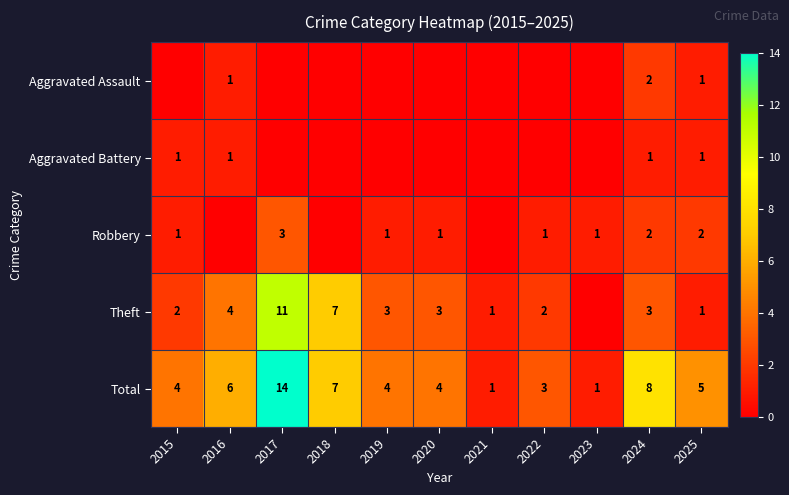

Is the value of Total at 2025 greater than the value of Aggravated Battery at 2025?

Yes